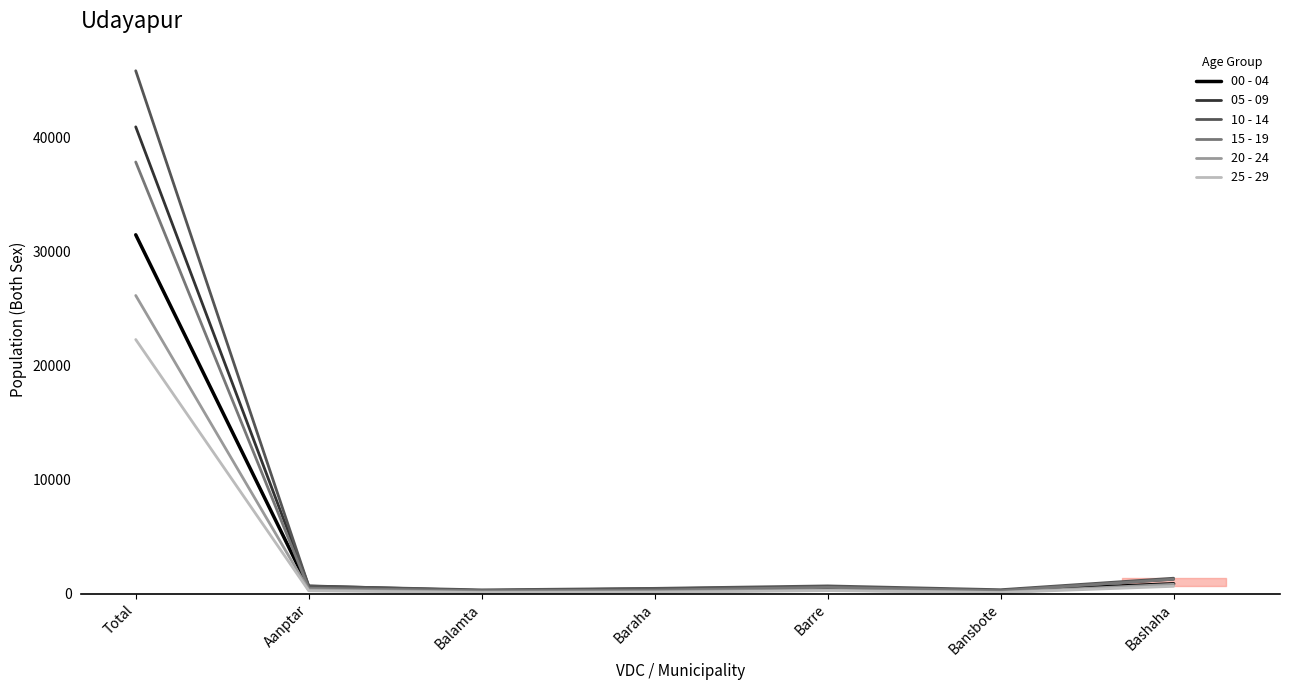

How many lines are shown in the chart?

6